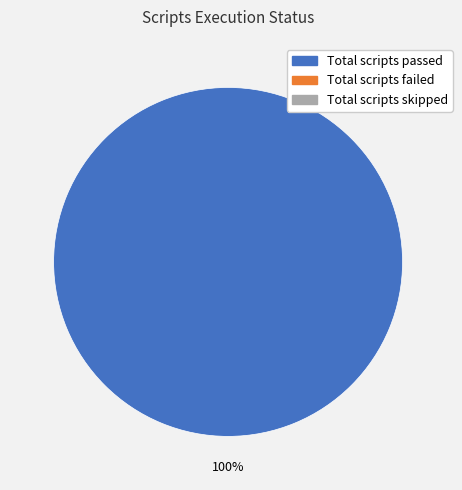

Is there a majority slice in this chart?

Yes